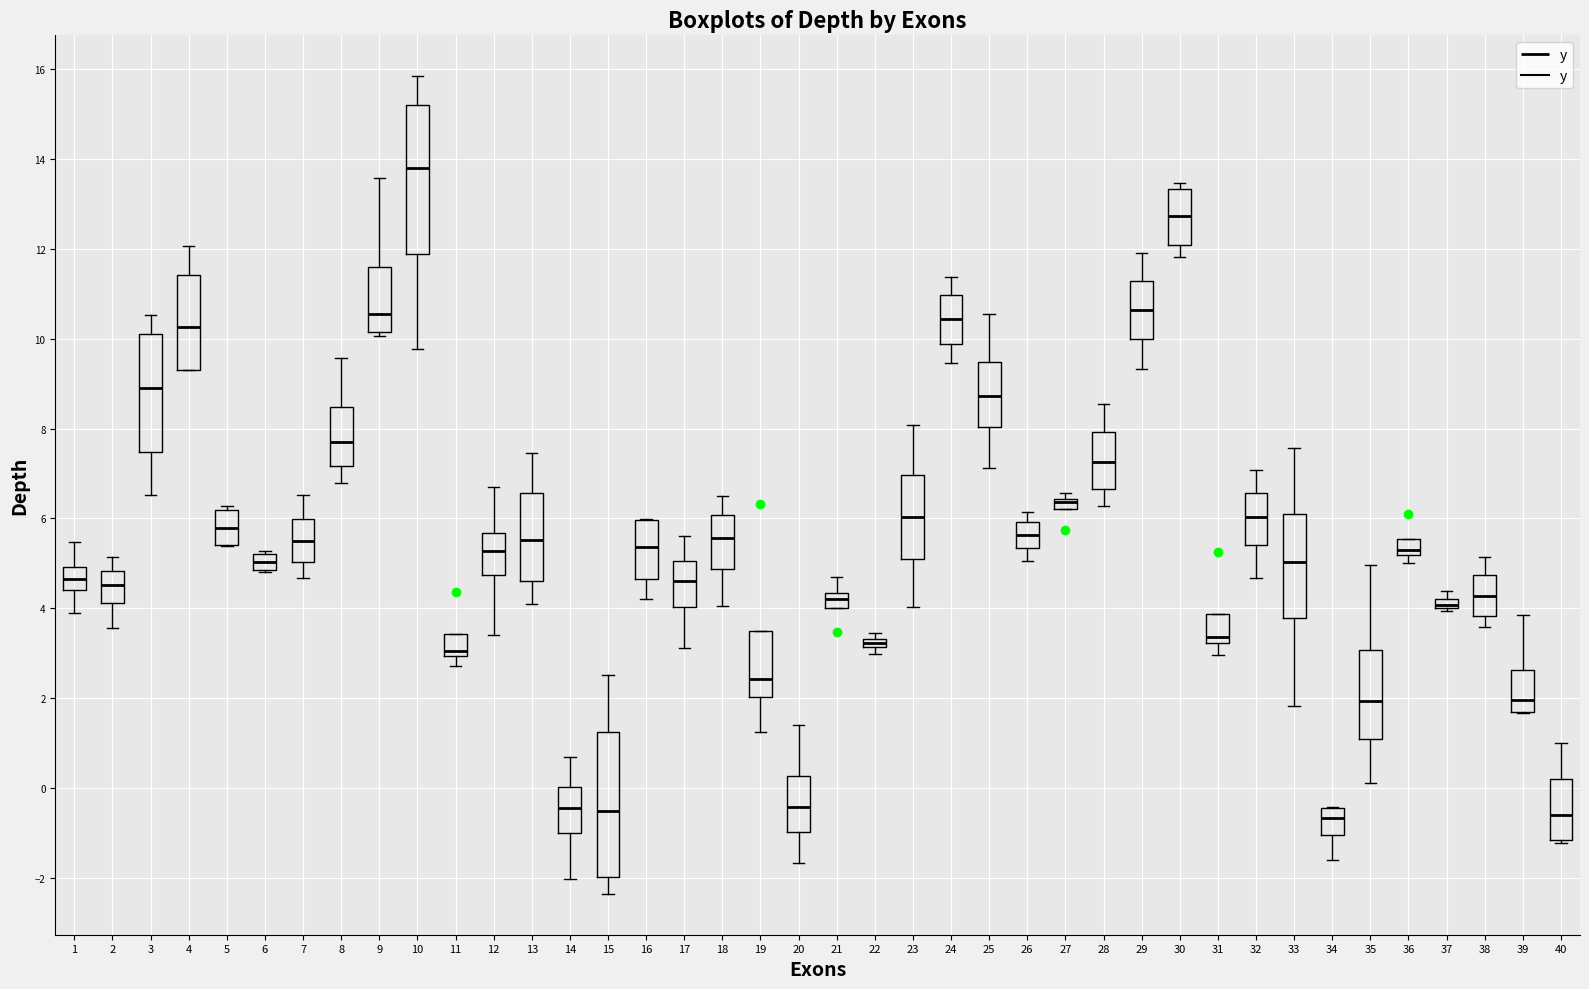

Where does the median line of the box at x = 16 sit on the y-axis? The values are not printed on the chart, so give them approximately, as read against the axis.

5.4